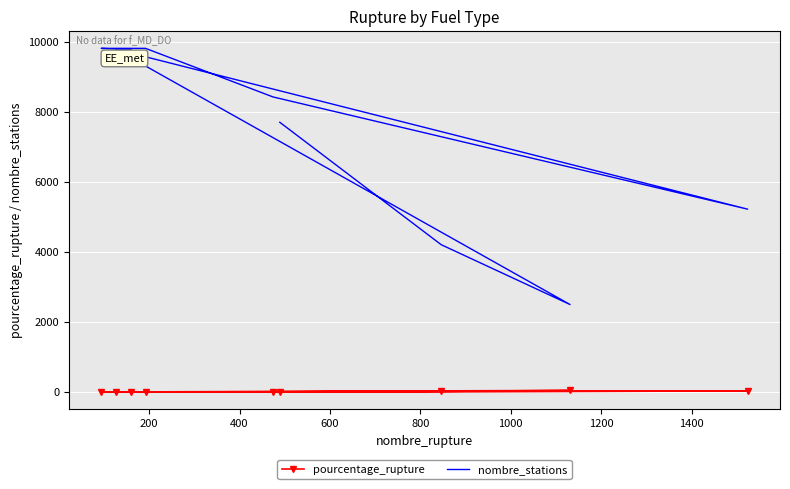

How many lines are shown in the chart?

2